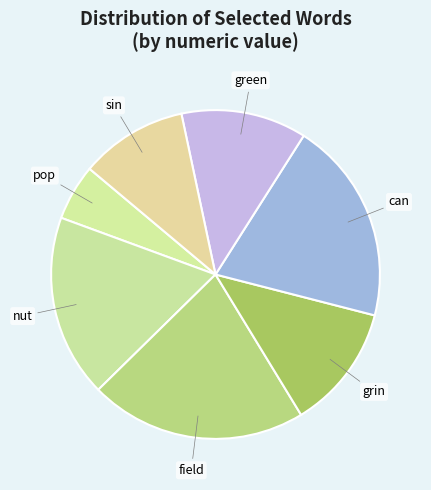

To the nearest percent, what is the average slice percentage?

14%